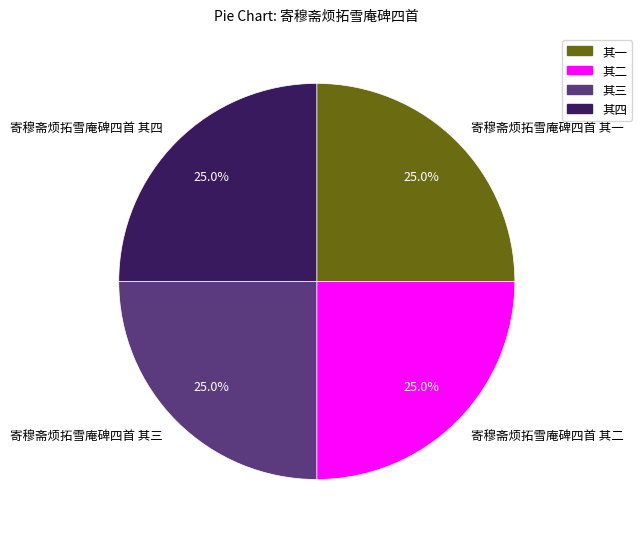

What is the ratio of the value at 寄穆斋烦拓雪庵碑四首 其二 to the value at 寄穆斋烦拓雪庵碑四首 其三?

1.0